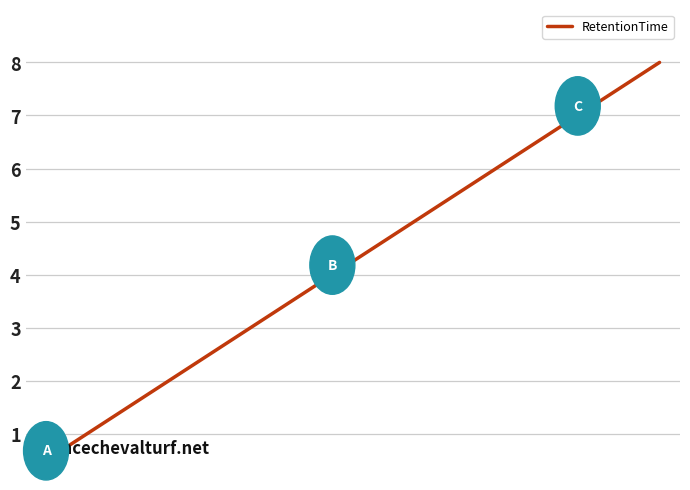

What is the difference between the maximum and minimum values?

7.5